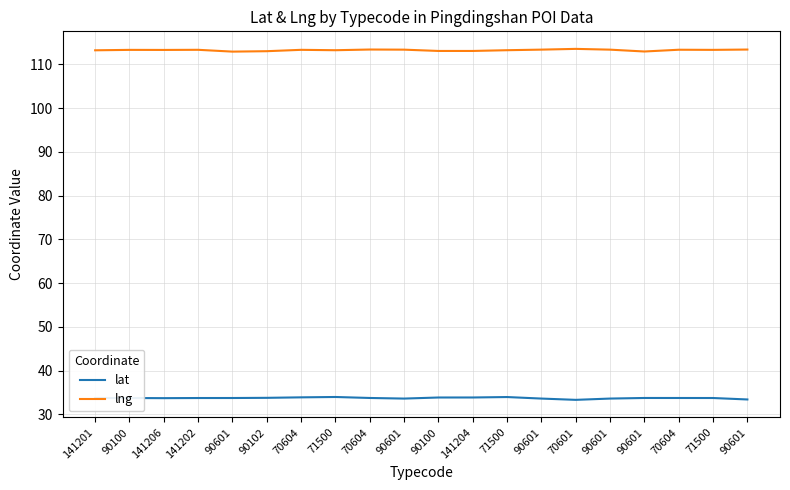

In lat, how many points are higher than both neighbors (excluding endpoints)?

3